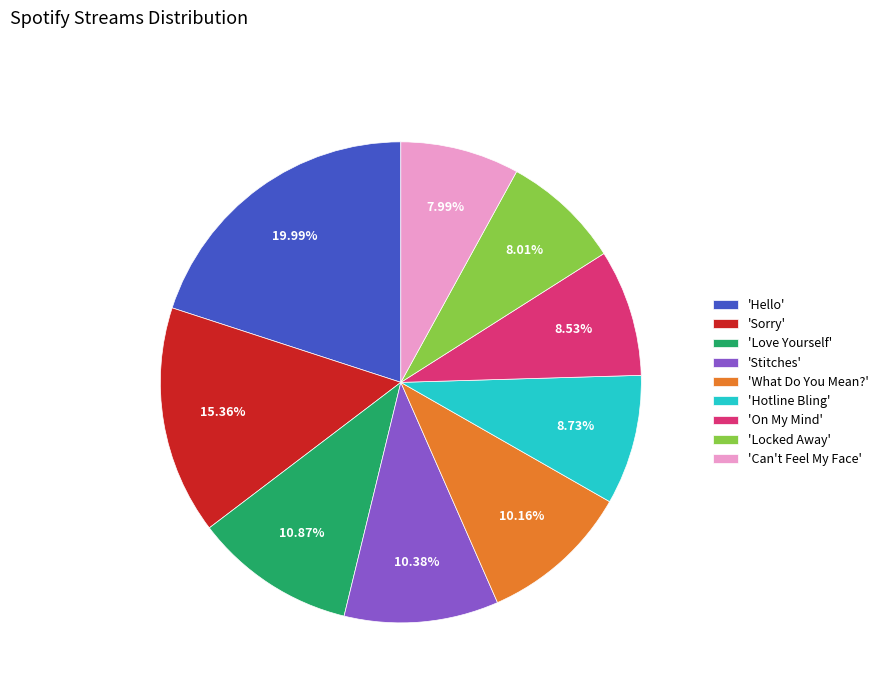

What is the largest slice in the pie chart?

'Hello'